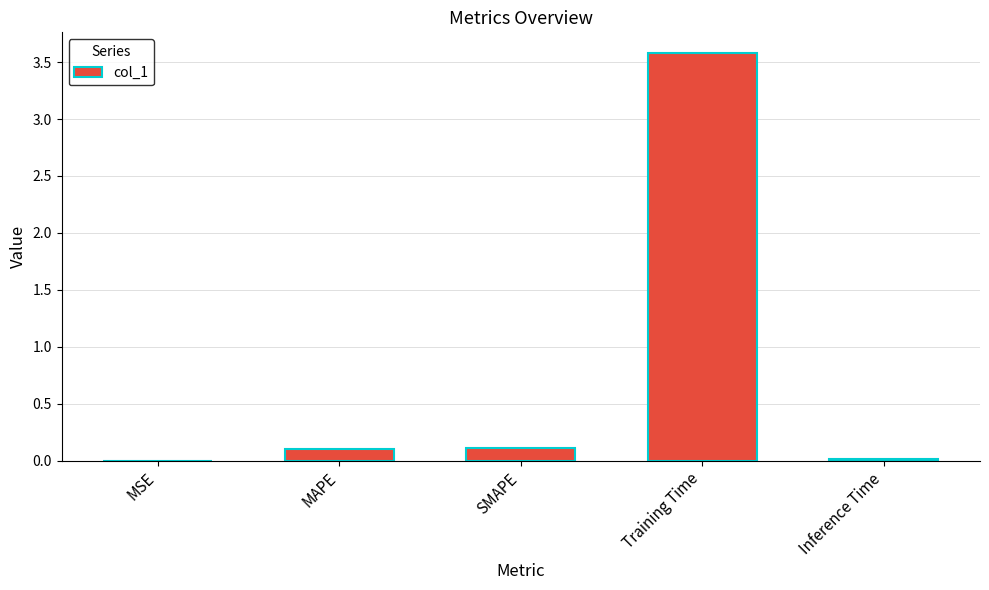

True or false: the data shows 3.6 at Training Time.

True